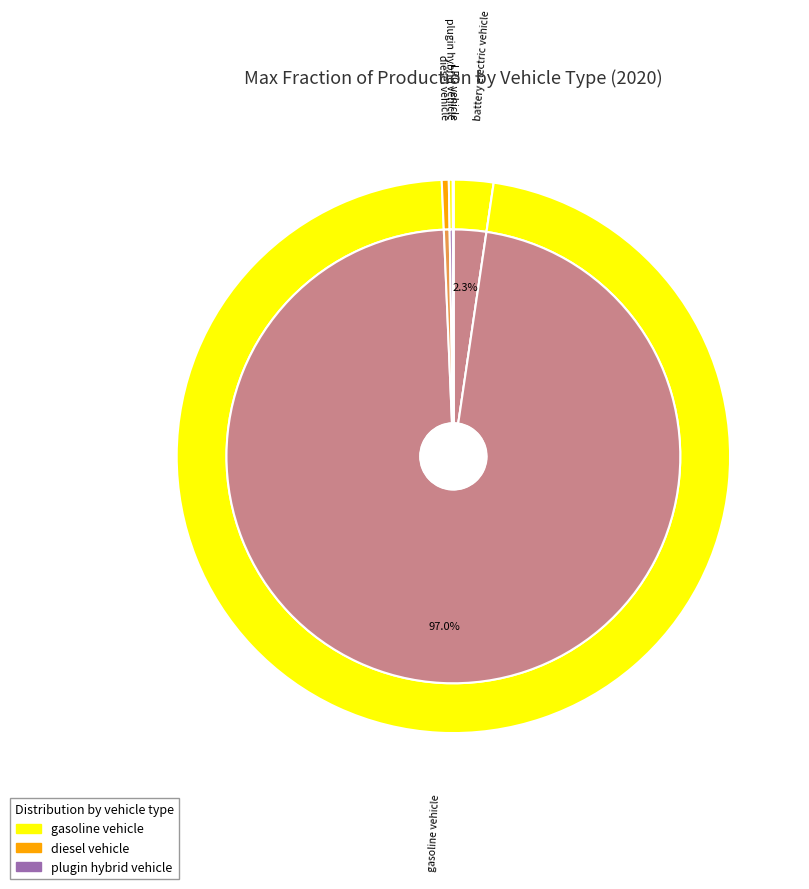

To the nearest percent, what is the average slice percentage?

14%